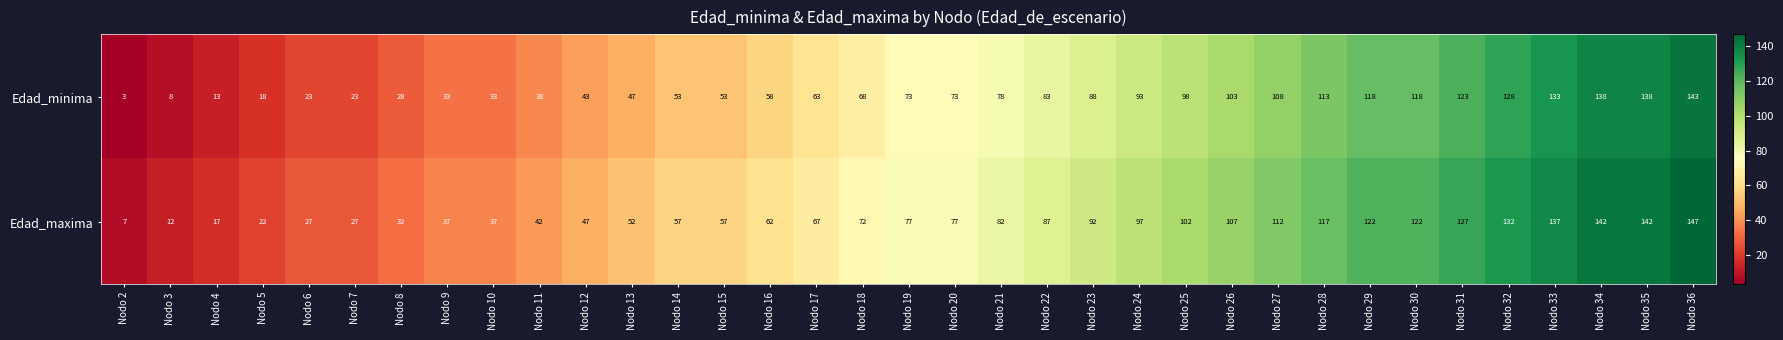

Count the number of data series in this chart.

2